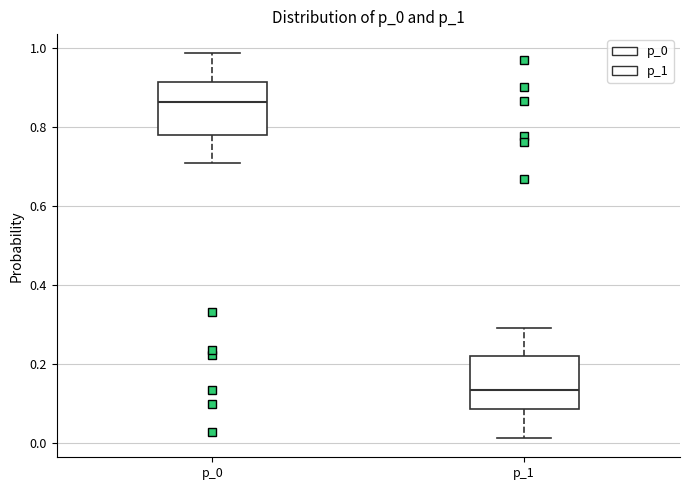

Reading left to right, read every box against the y-axis: the position of its median line, the range the box covers, and the ends of its whiskers. The values are not printed on the chart, so give them approximately, as read against the axis.

p_0: median 0.86, box 0.78 to 0.92, whiskers 0.70 to 0.98
p_1: median 0.14, box 0.08 to 0.22, whiskers 0.02 to 0.30